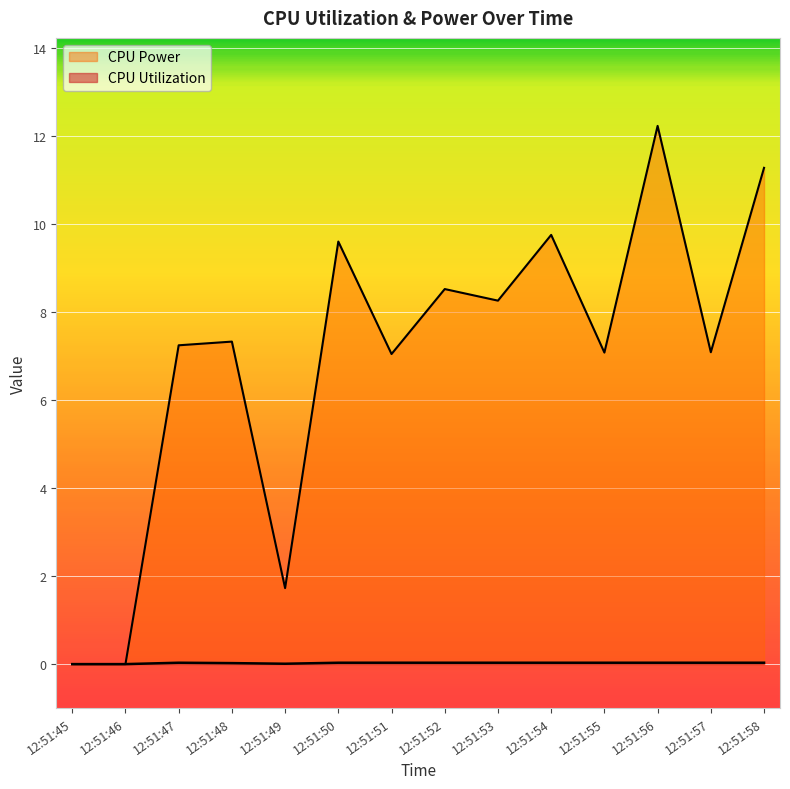

At how many categories does at least one series exceed 9?

4